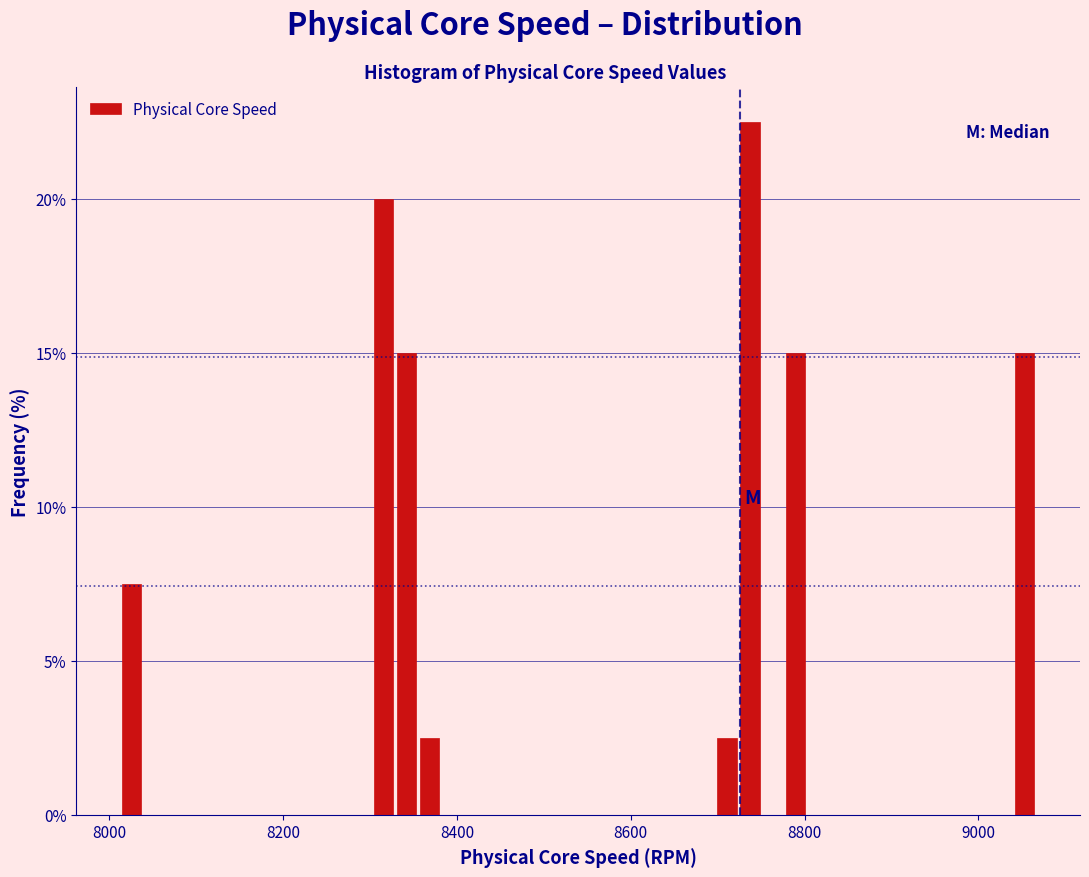

Read against the x-axis, roughly where is the centre of the tallest bar?

8740